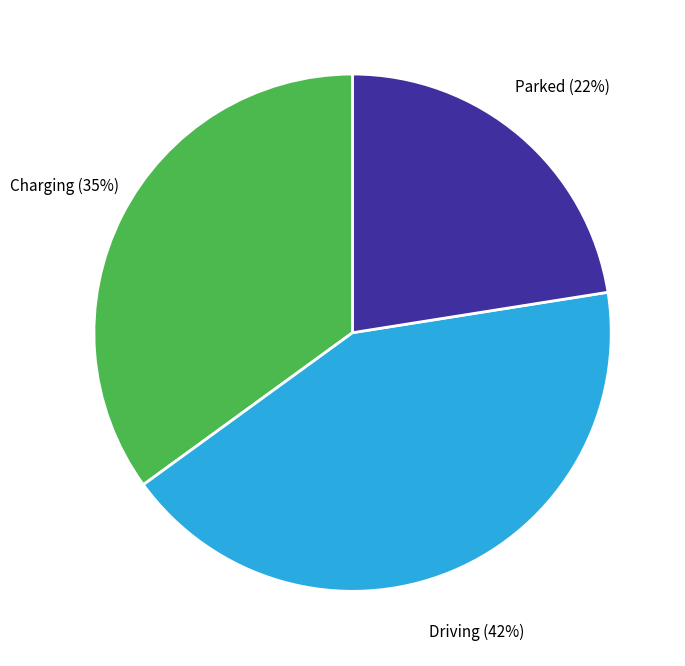

Is there a majority slice in this chart?

No